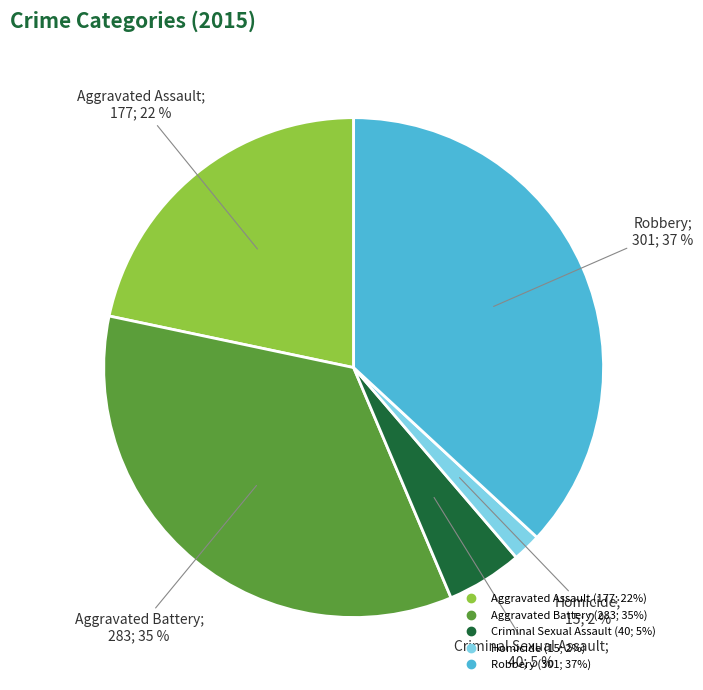

To the nearest percent, what is the difference between the largest and smallest slice percentages?

35%